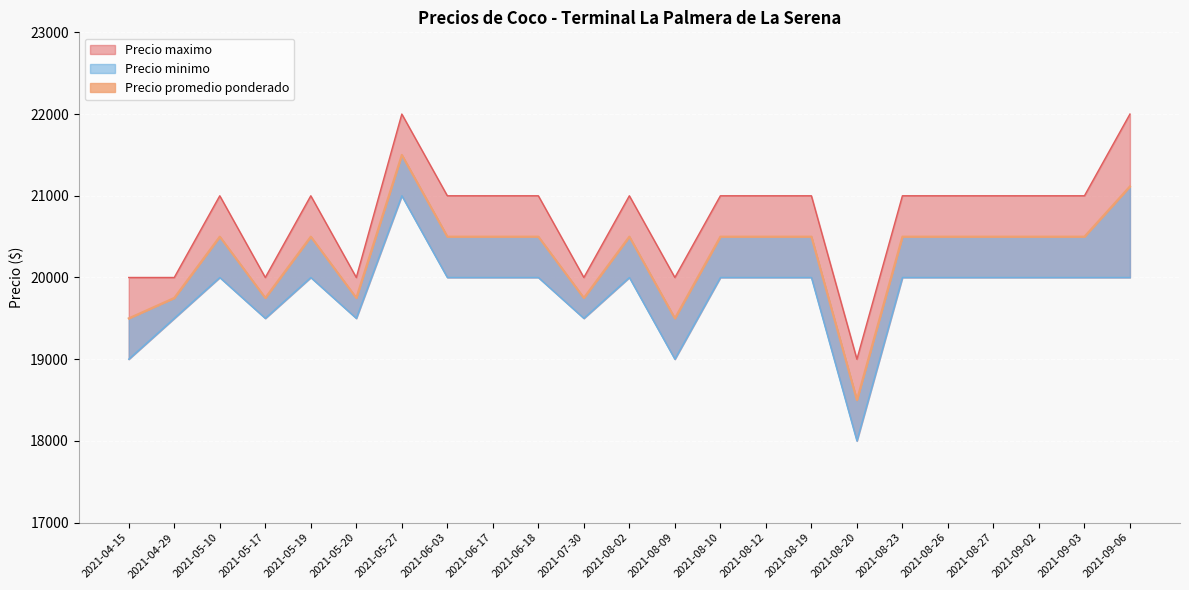

How many Precio maximo values are between 20000 and 21000?

20